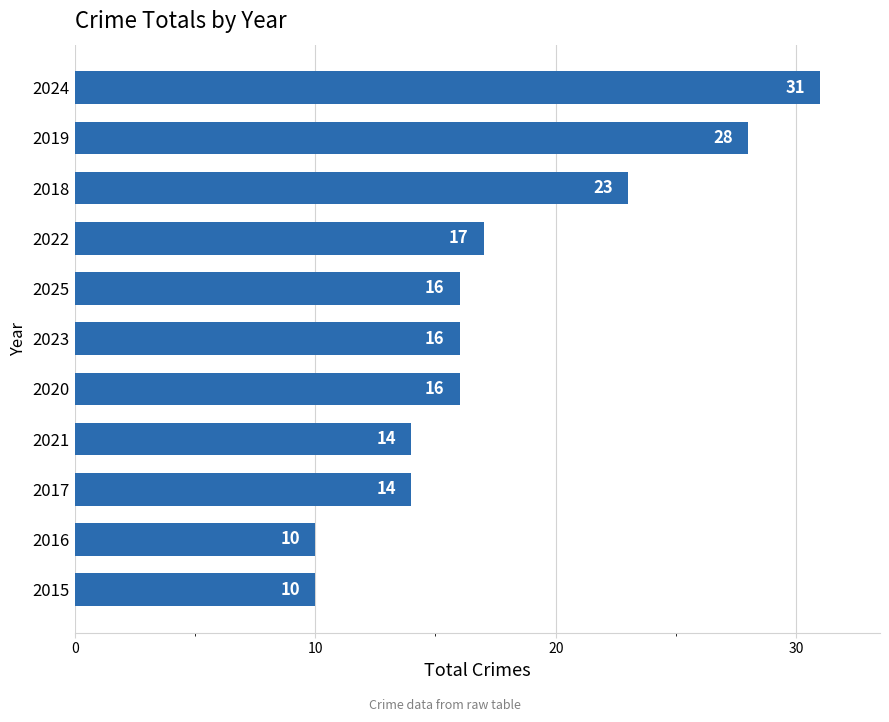

Which has a higher value, 2023 or 2018?

2018